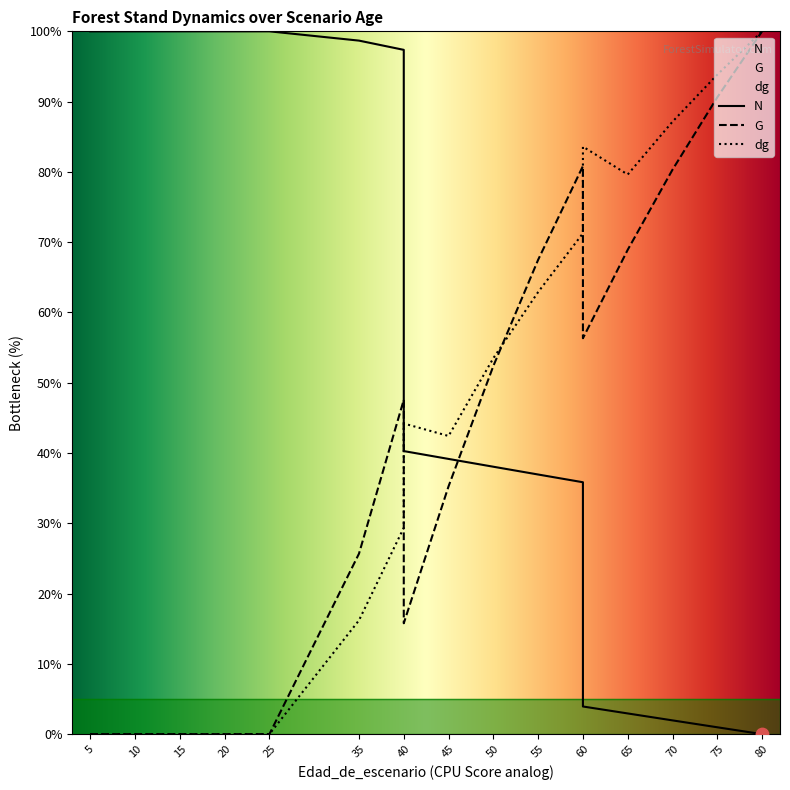

Is the value of G at 75 greater than the value of N at 65?

Yes